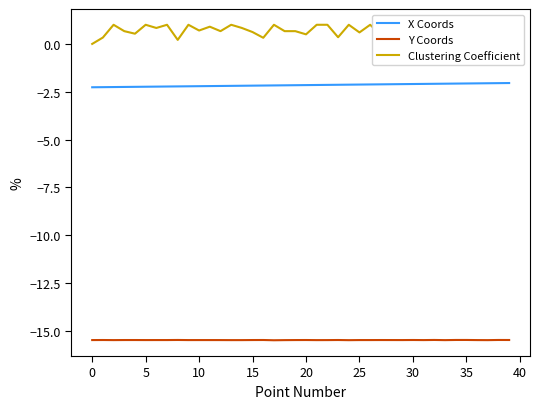

What is the sum of all X Coords values?

-86.2